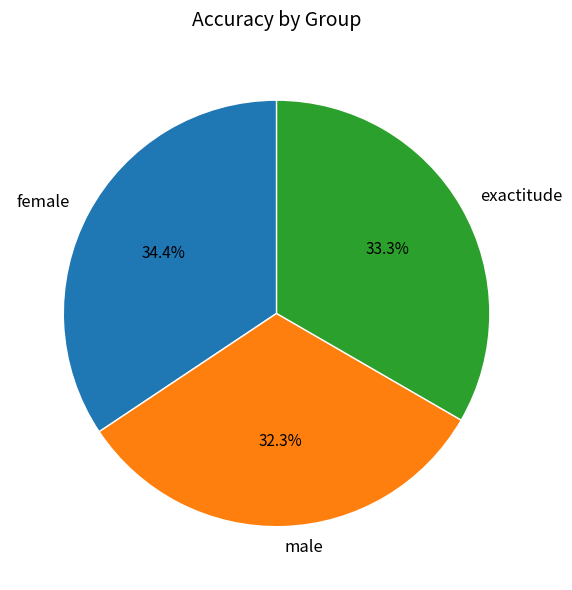

To the nearest percent, what portion does male represent?

32%